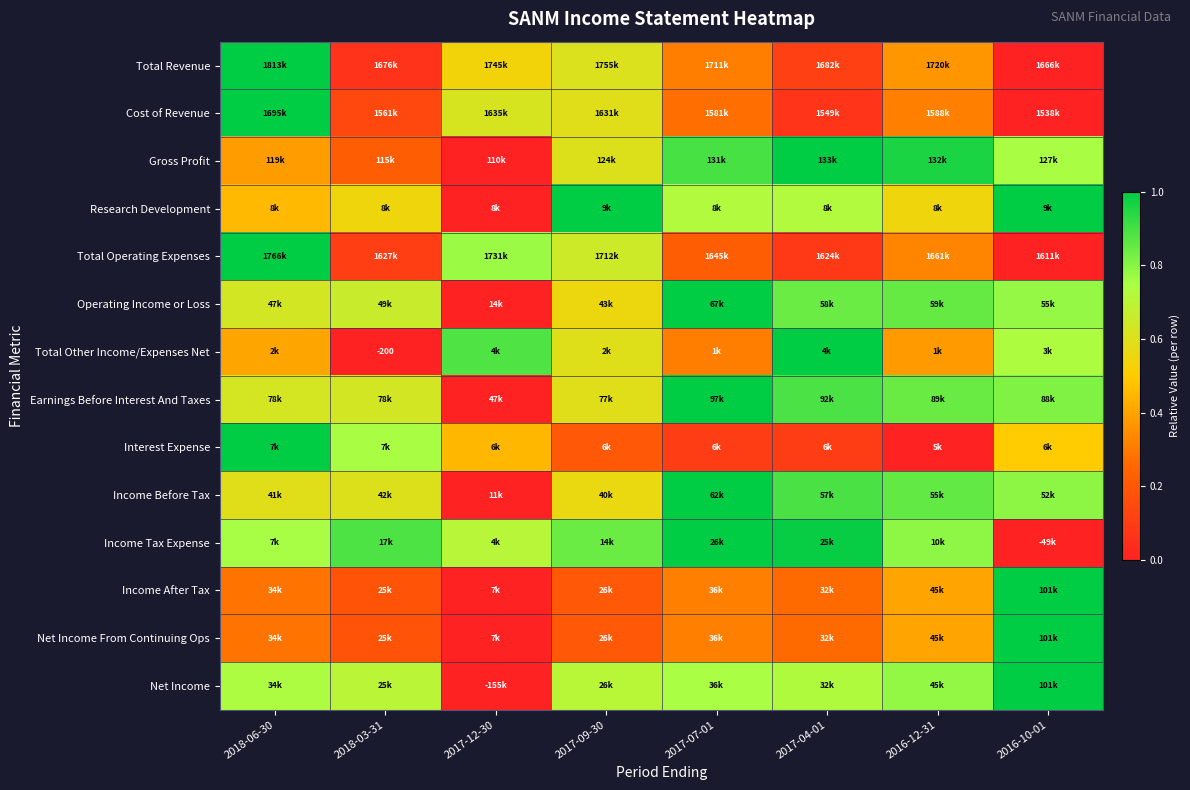

What is the difference between the Income Before Tax values at 2018-03-31 and 2017-07-01?

0.4